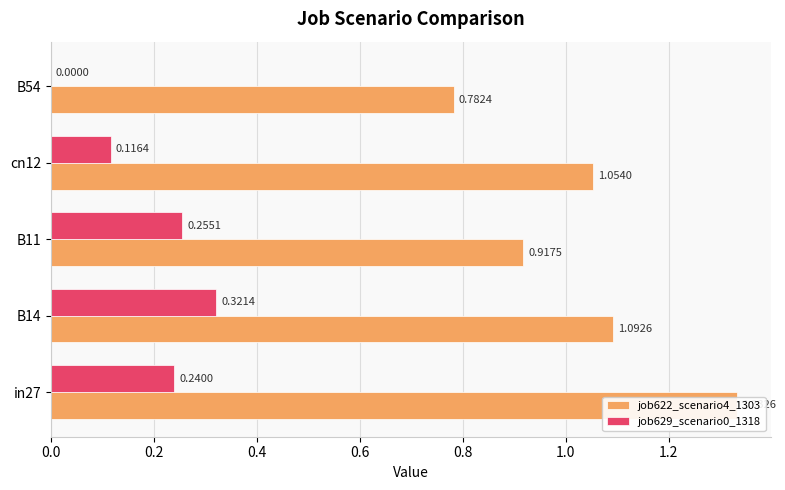

What are all the series names shown in the legend?

job622_scenario4_1303, job629_scenario0_1318